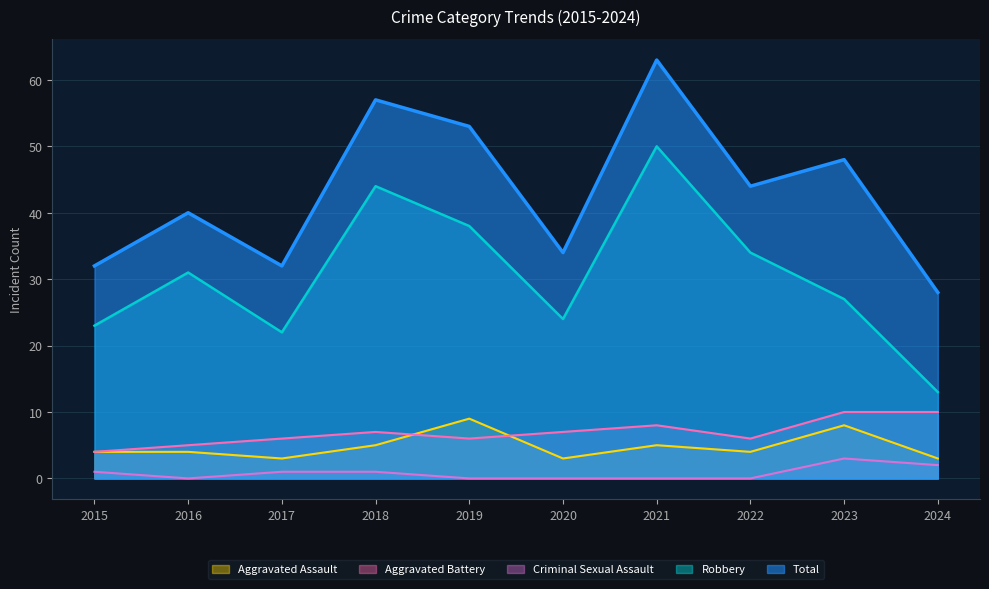

What is the highest value of the Total series?

63